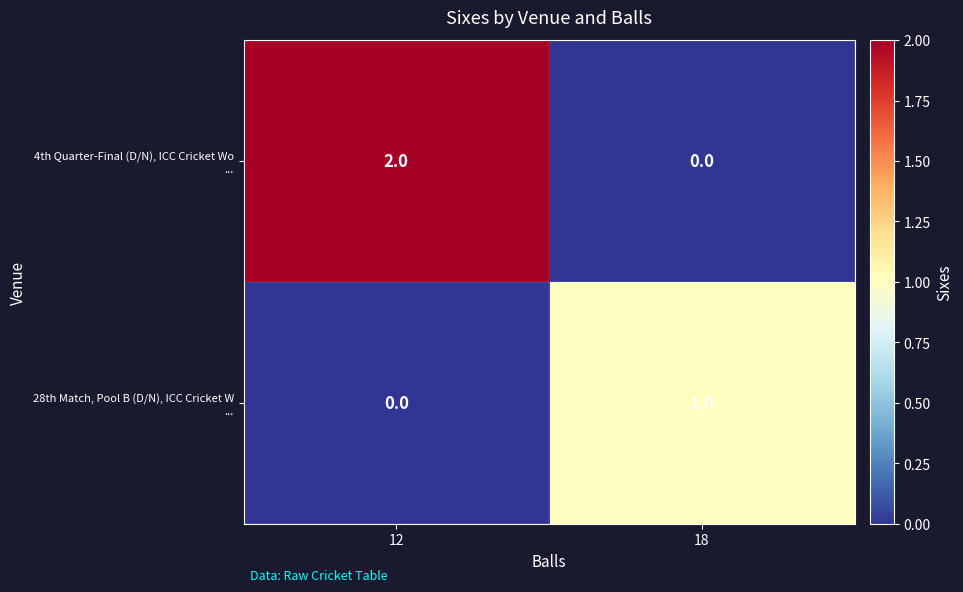

At which category is the sum across all series the highest?

12